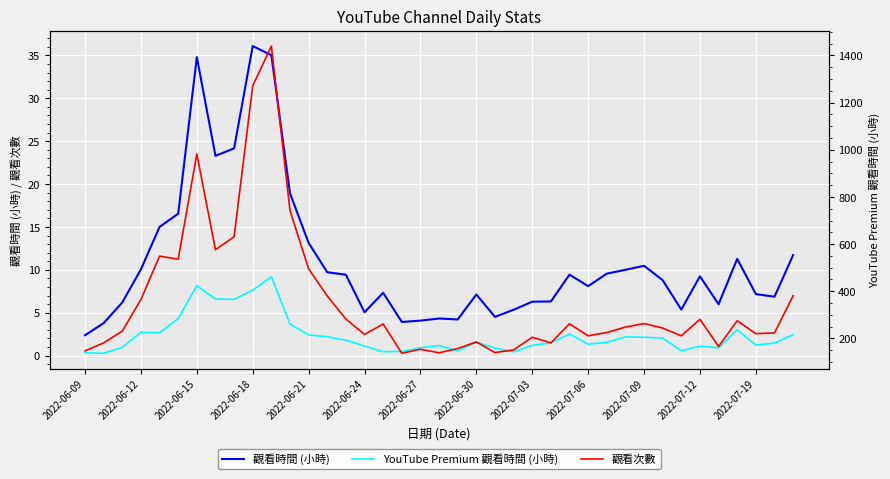

Count the number of categories in the chart.

39